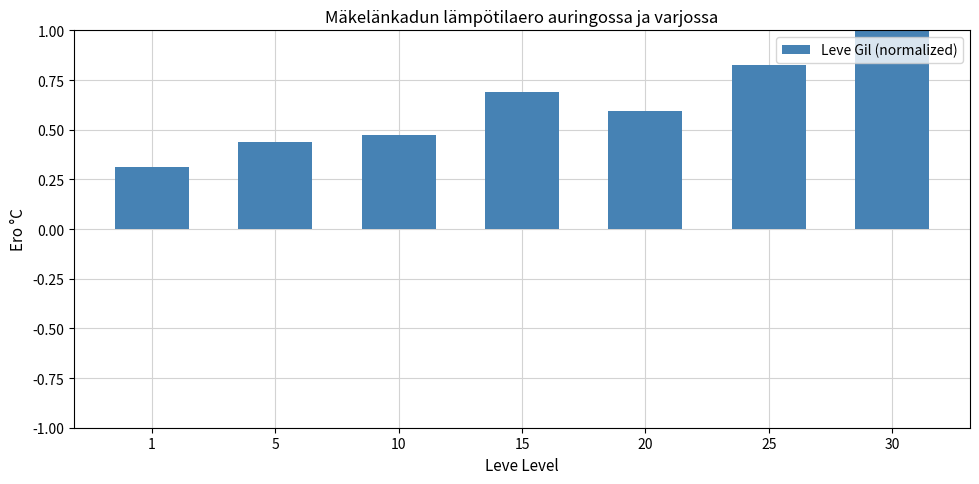

How many values are between 0 and 1?

7